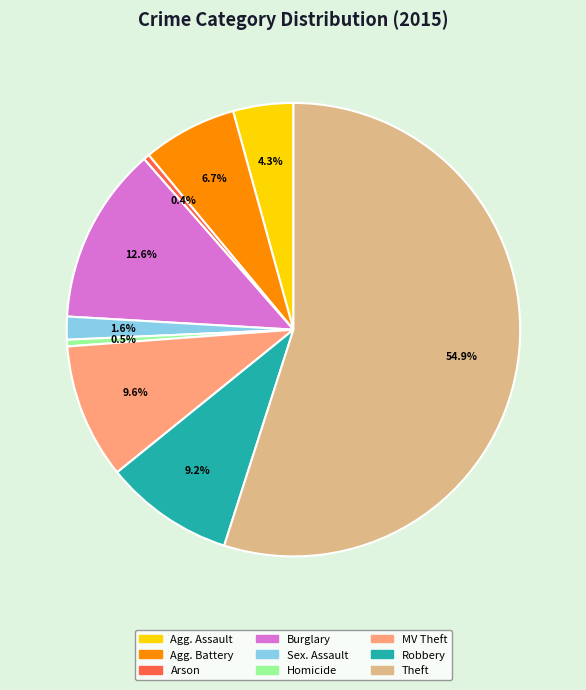

Is there any slice that represents more than half of the pie?

Yes